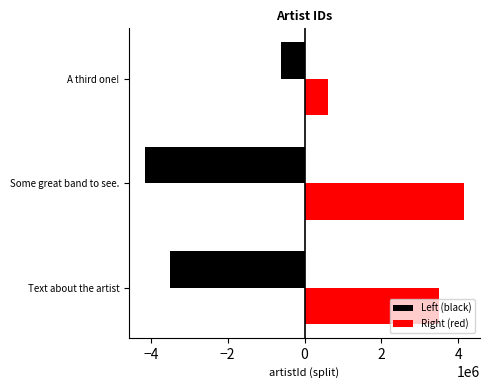

Reading left to right, transcribe all the data shown in this chart.

Left (black): -3492293.5	-4149286.0	-619939.5
Right (red): 3492293.5	4149286.0	619939.5